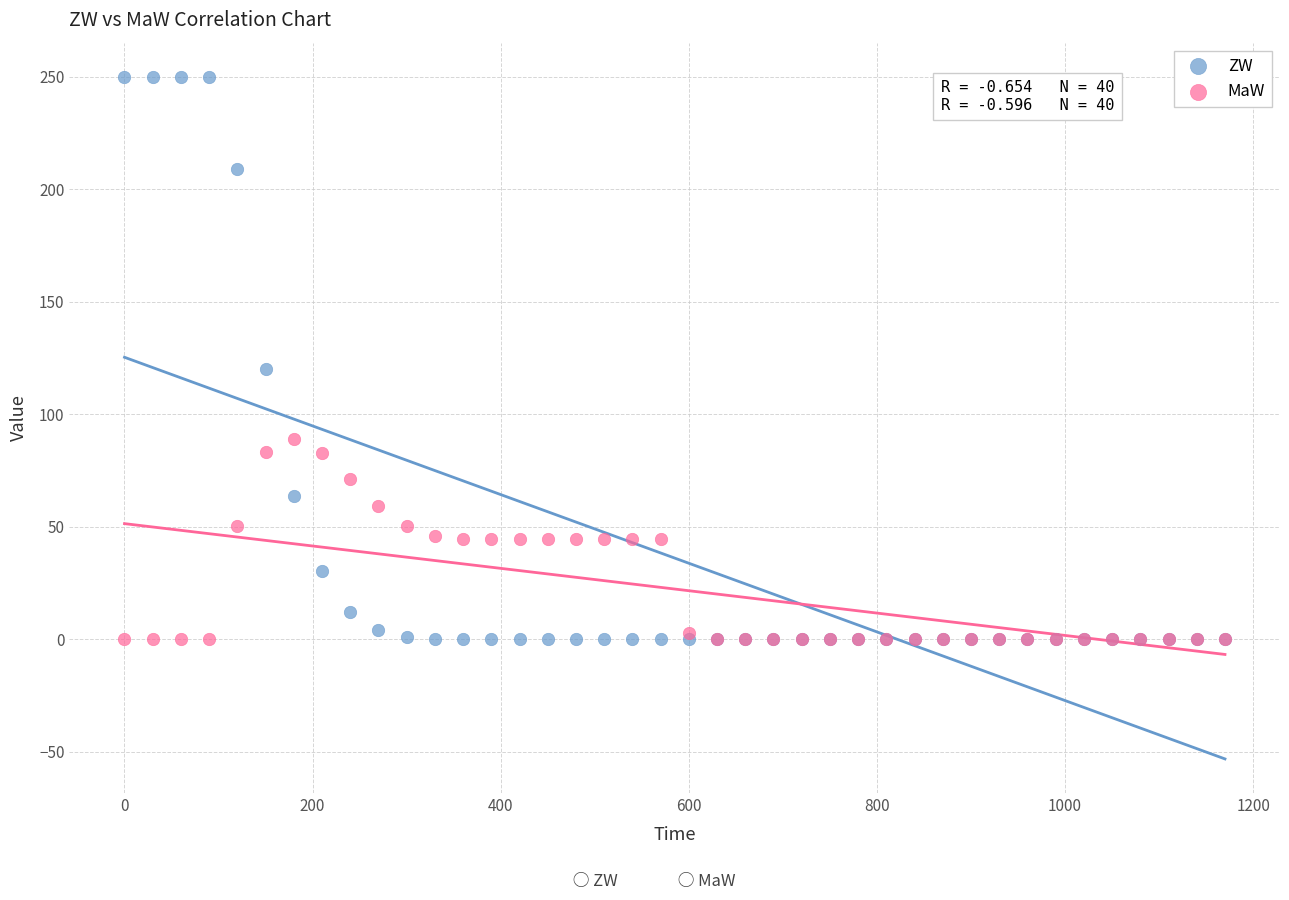

Which series has the widest spread of Y values?

ZW